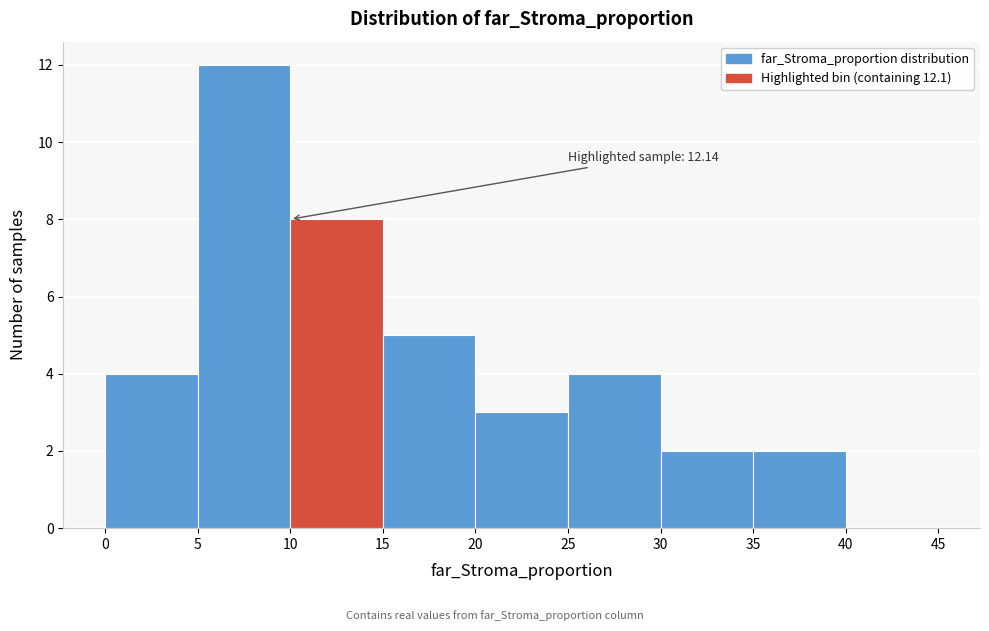

Over which range of the x-axis is the bar tallest?

5 to 10